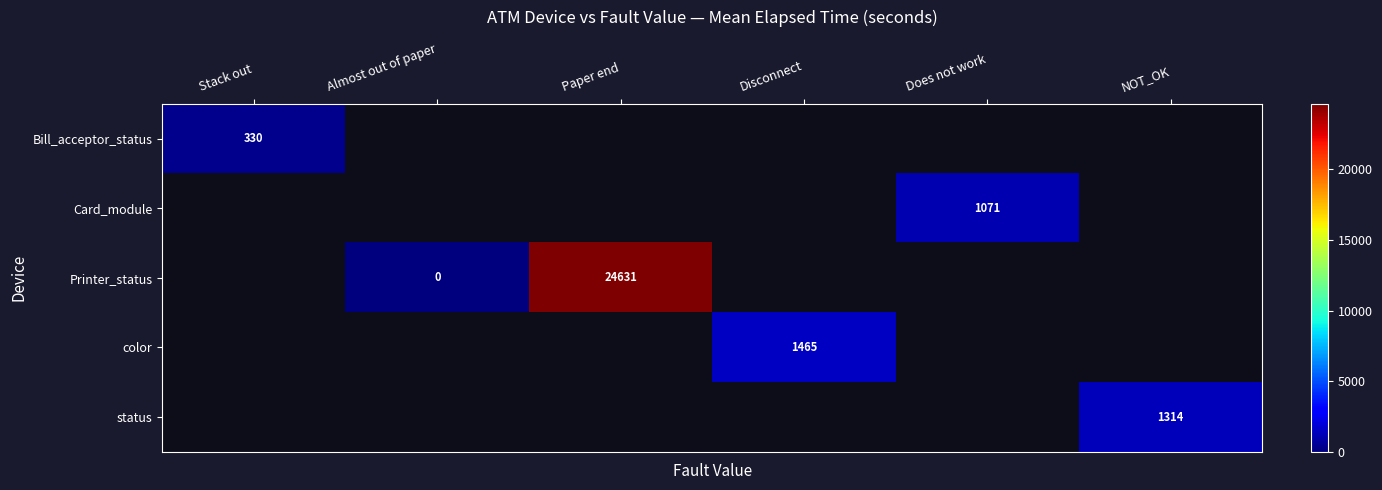

Is it true that status equals 1314.0 at NOT_OK?

True